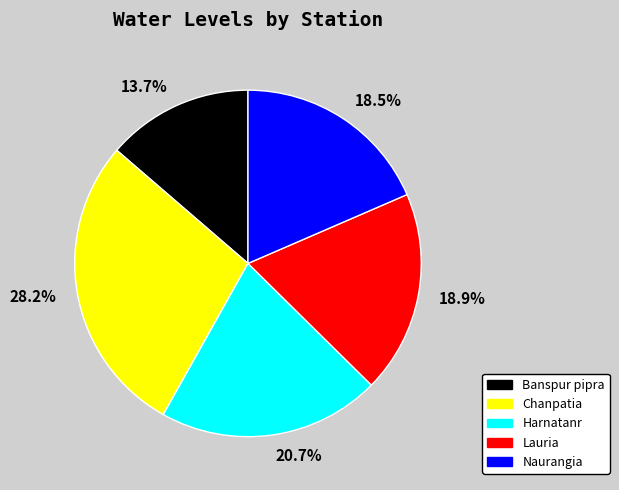

What is the ratio of the value at Banspur pipra to the value at Naurangia?

0.7